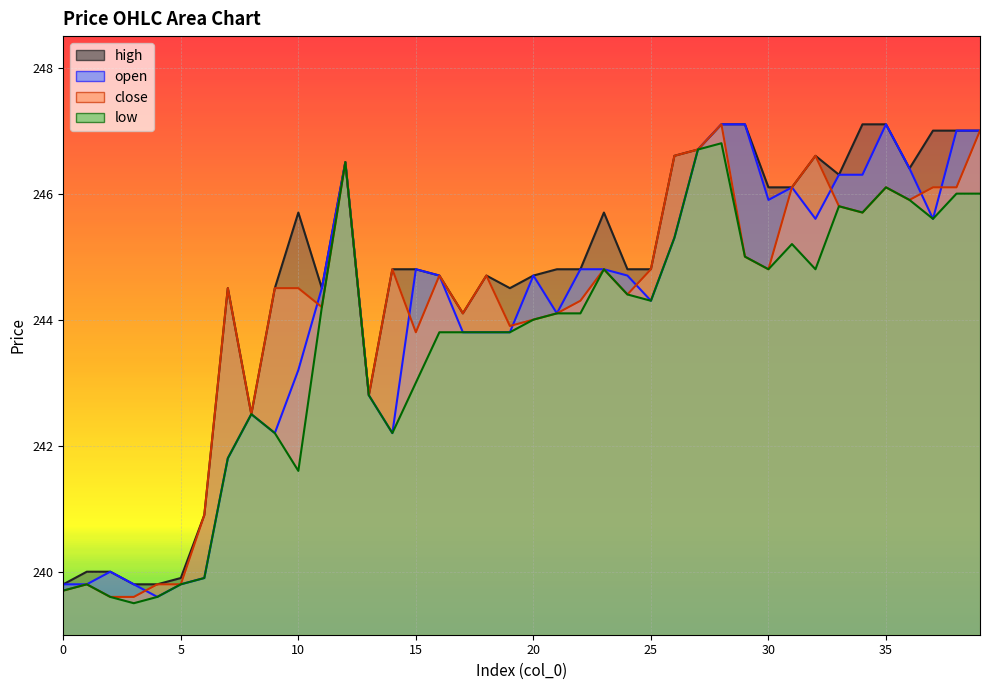

At which category does low reach its first local valley?

3